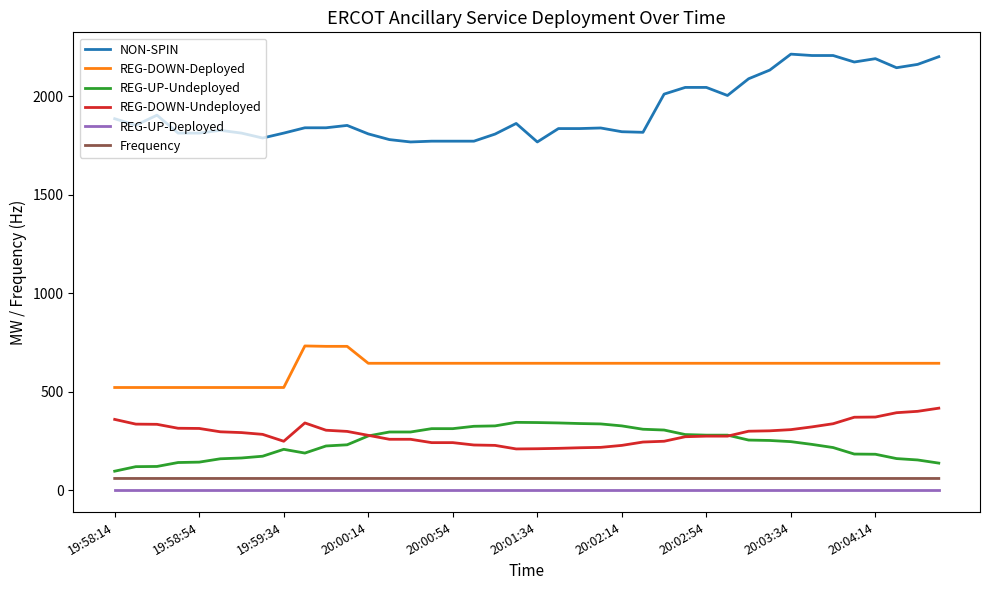

What is the sum of all REG-DOWN-Deployed values?

24953.0